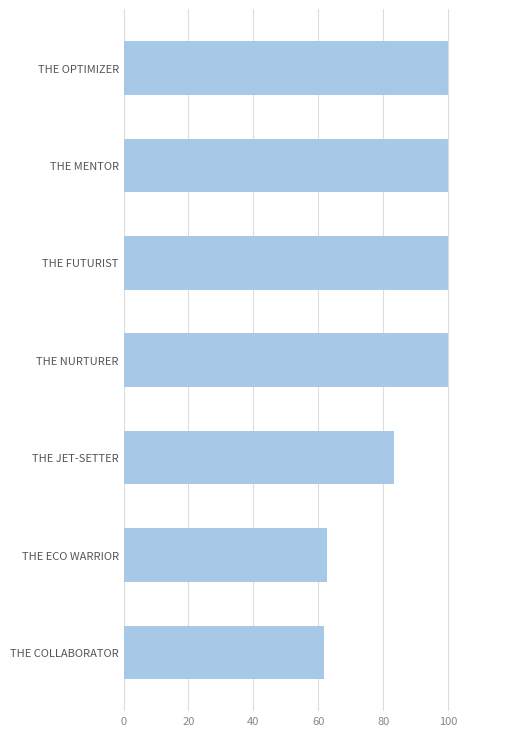

The value at THE ECO WARRIOR is 22.8. True or false?

False